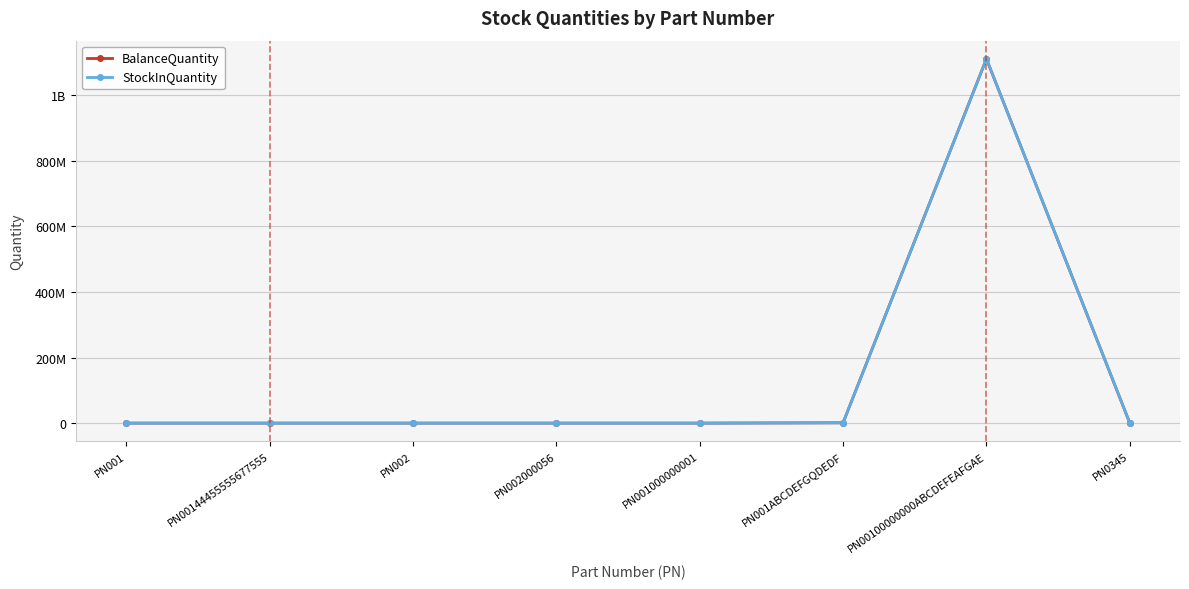

Does the chart have visible grid lines?

Yes